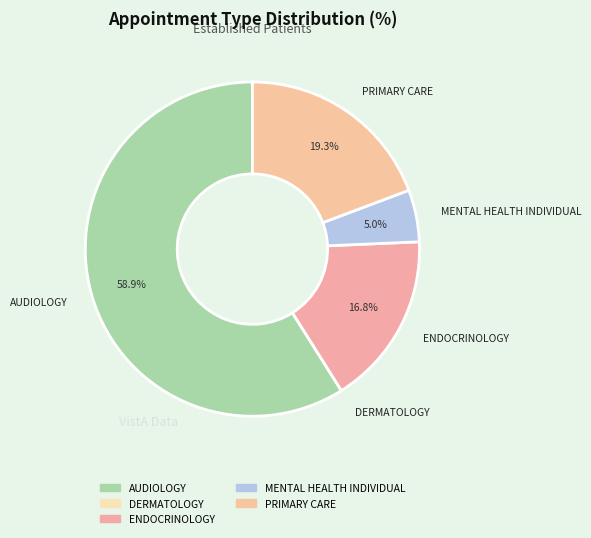

How much of the chart is everything except ENDOCRINOLOGY?

83.2%